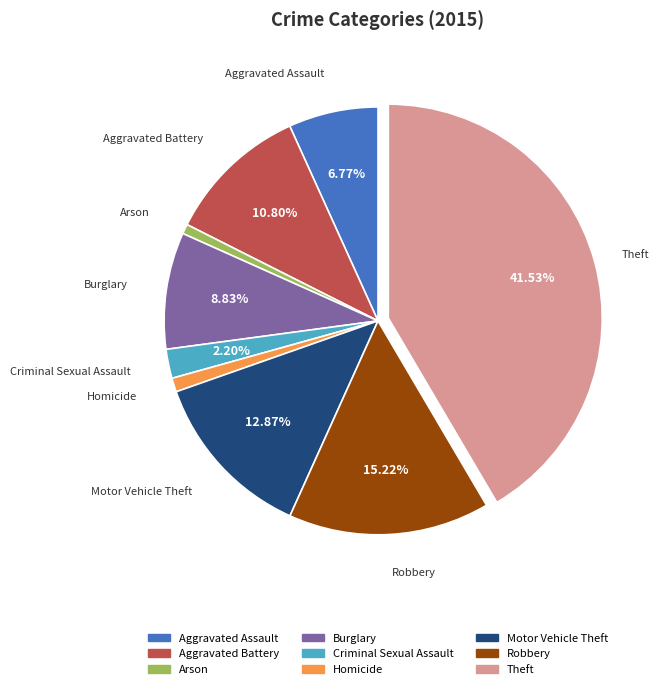

What is the ratio of the value at Motor Vehicle Theft to the value at Robbery?

0.8